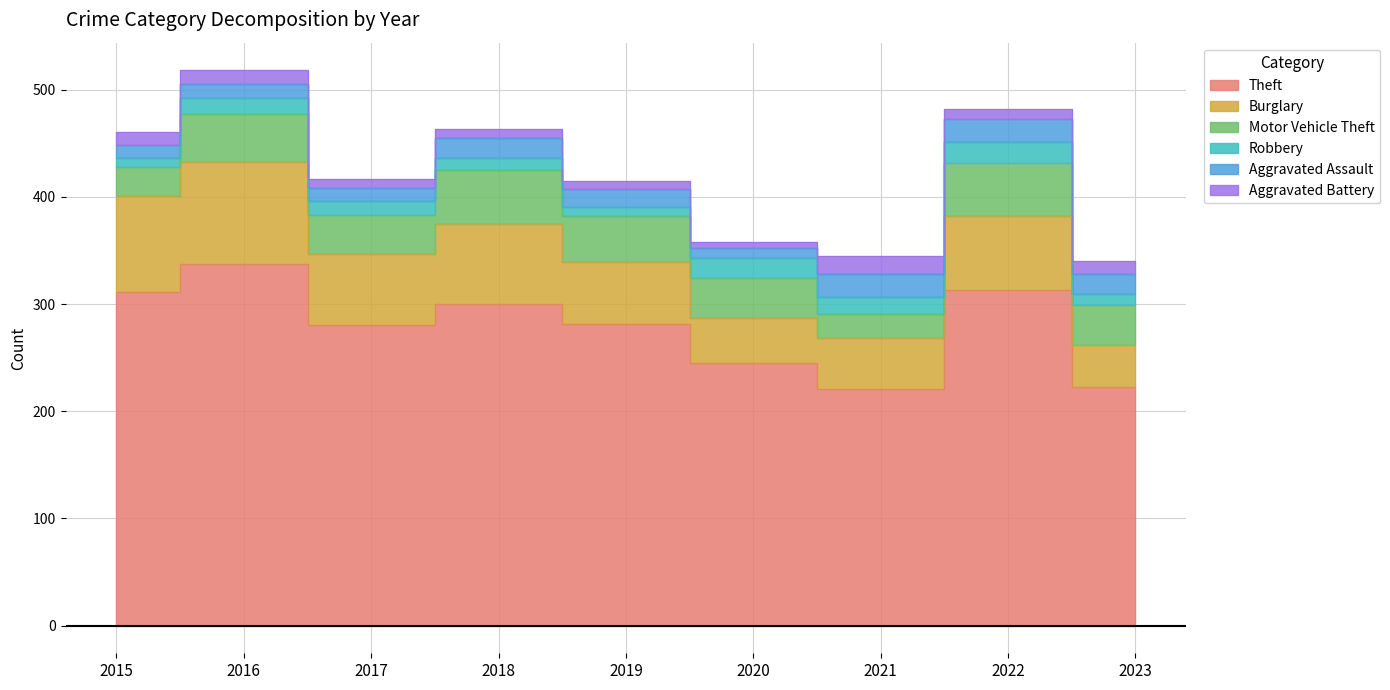

What is the value of the Motor Vehicle Theft point at the 6th from the left?

37